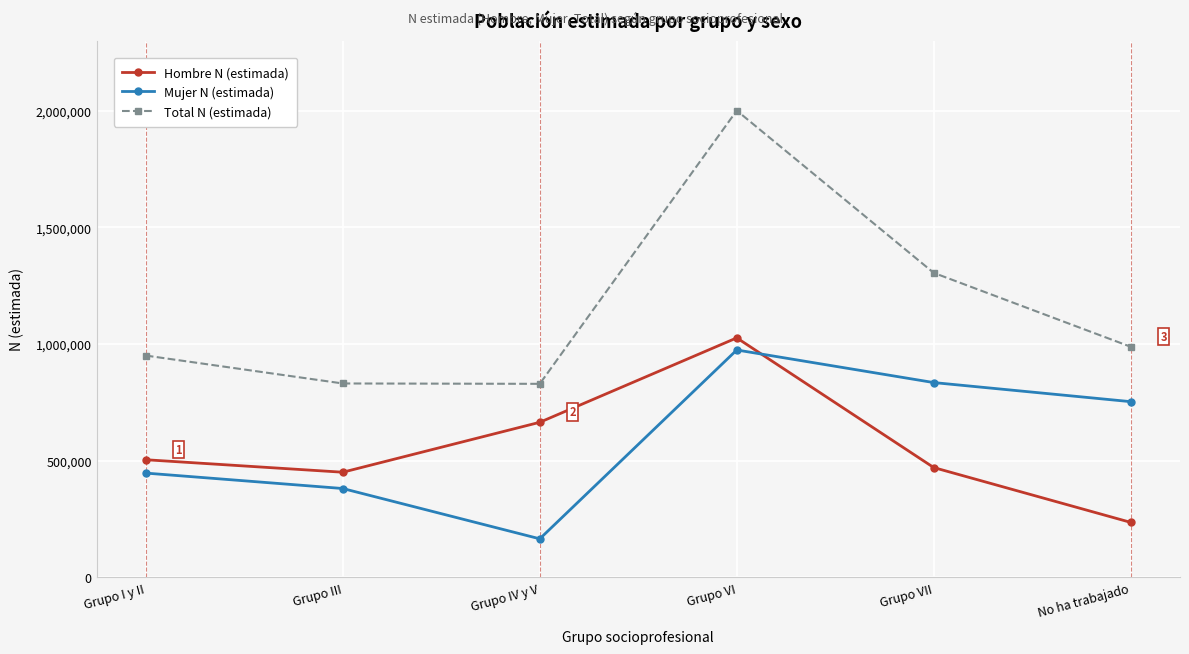

In Mujer N (estimada), how many points are lower than both neighbors (excluding endpoints)?

1